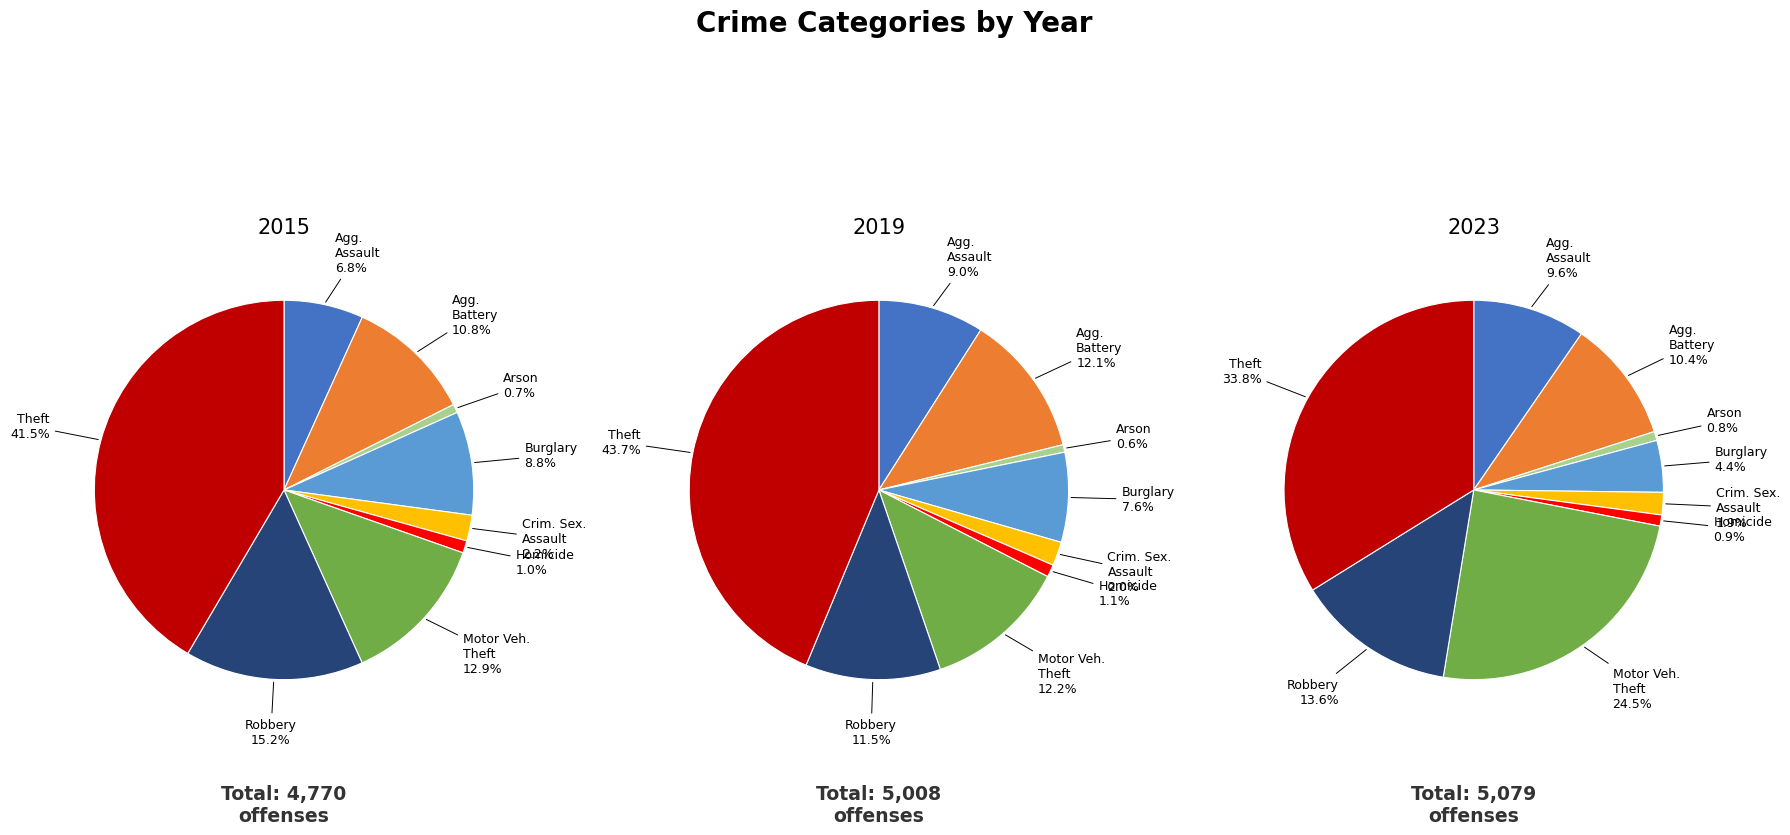

To the nearest percent, what percentage of the pie is Motor Vehicle Theft?

12%